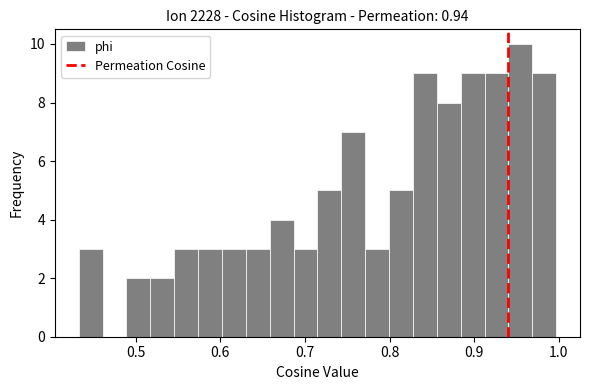

Around what value on the x-axis is the tallest bar? Give the approximate position of its centre, as read against the axis.

0.95